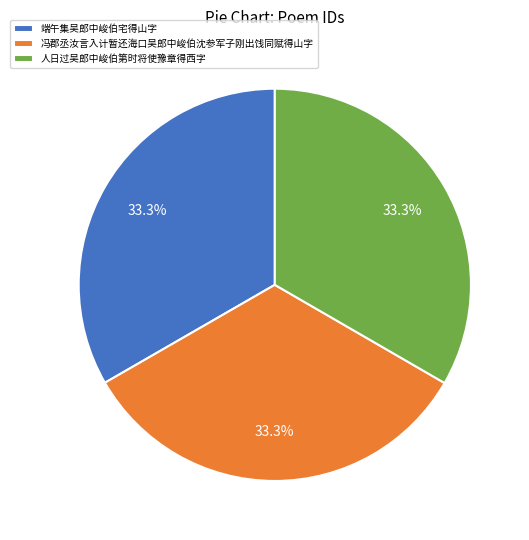

To the nearest percent, what portion does 人日过吴郎中峻伯第时将使豫章得西字 represent?

33%